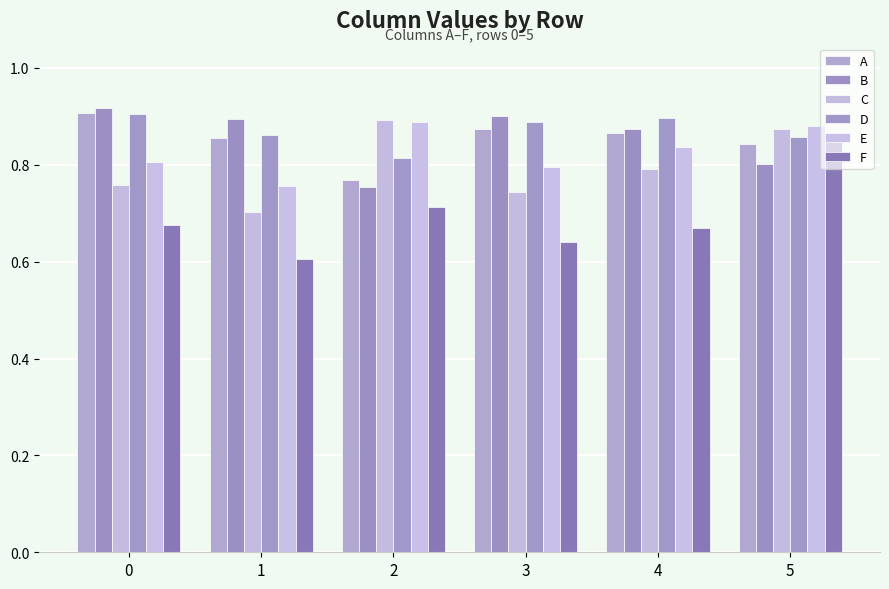

Is it true that B equals 1.2 at 1?

False